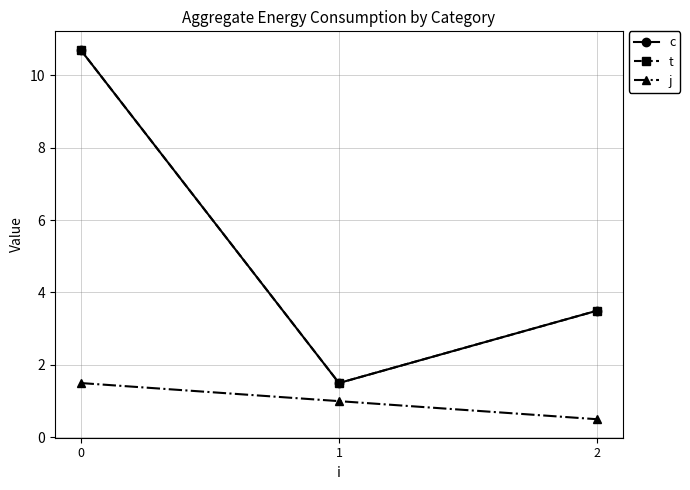

Does the chart have visible grid lines?

Yes